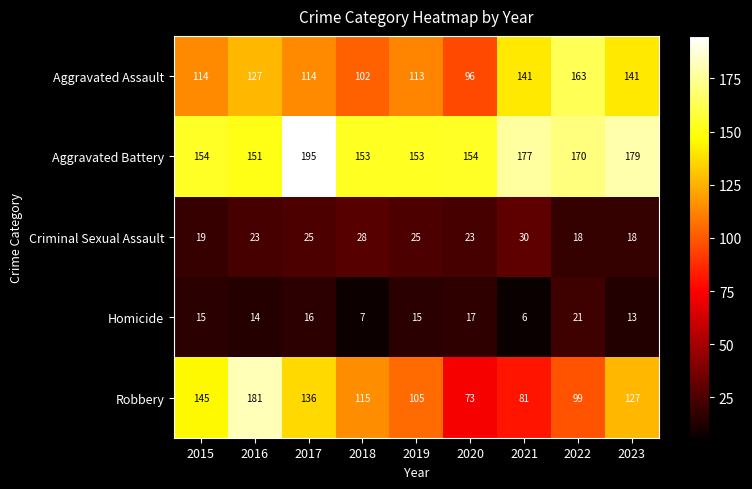

The Aggravated Assault series shows 80 at 2022. True or false?

False